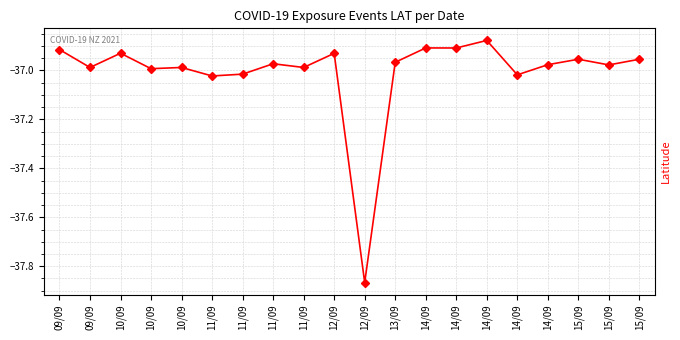

Reading right to left, what are all the values shown in this chart?

-37.0	-37.0	-37.0	-37.0	-37.0	-36.9	-36.9	-36.9	-37.0	-37.9	-36.9	-37.0	-37.0	-37.0	-37.0	-37.0	-37.0	-36.9	-37.0	-36.9